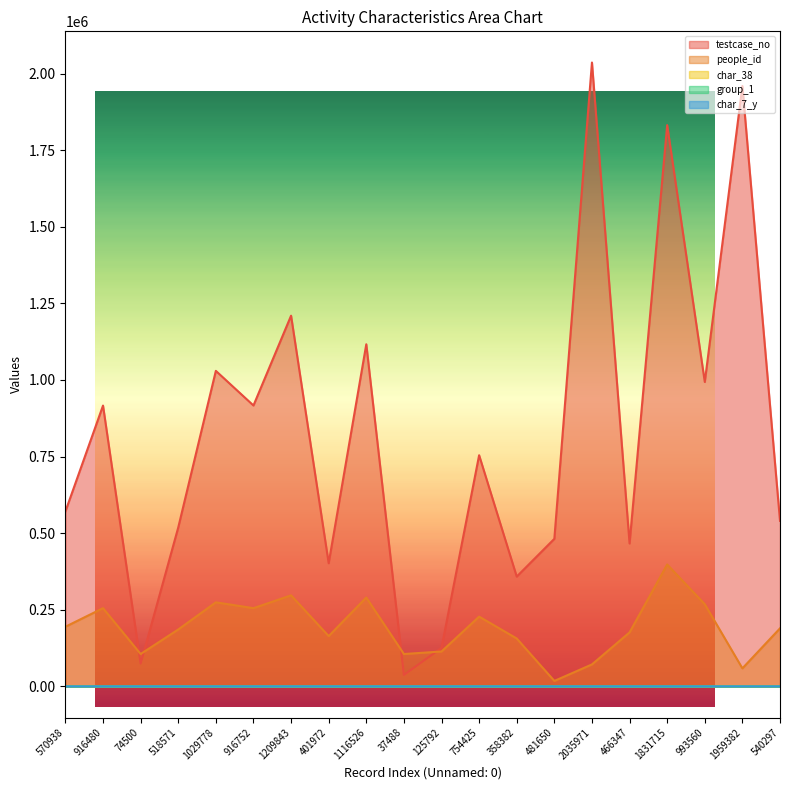

What value does the group_1 series have at 916480?

2